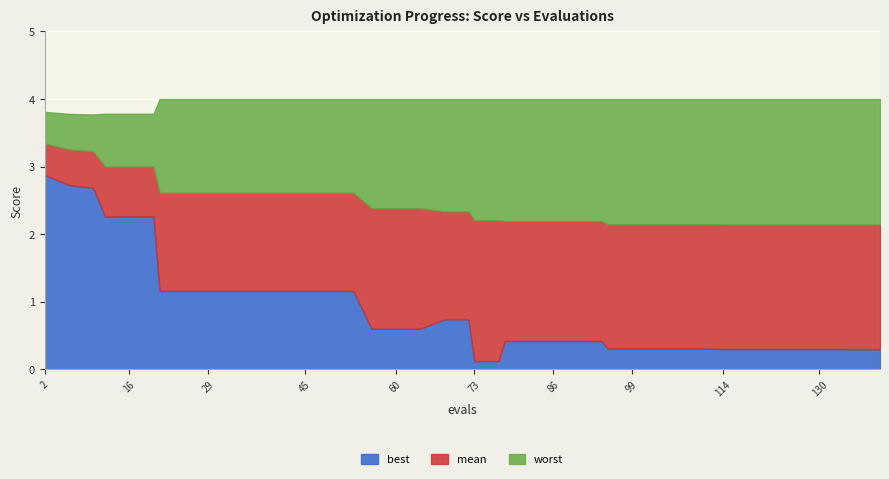

At which category is the sum across all series the highest?

2